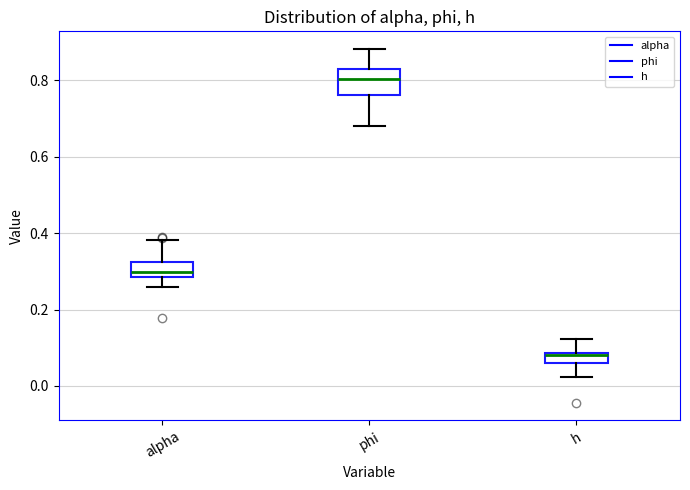

Which box's median line is the highest?

phi